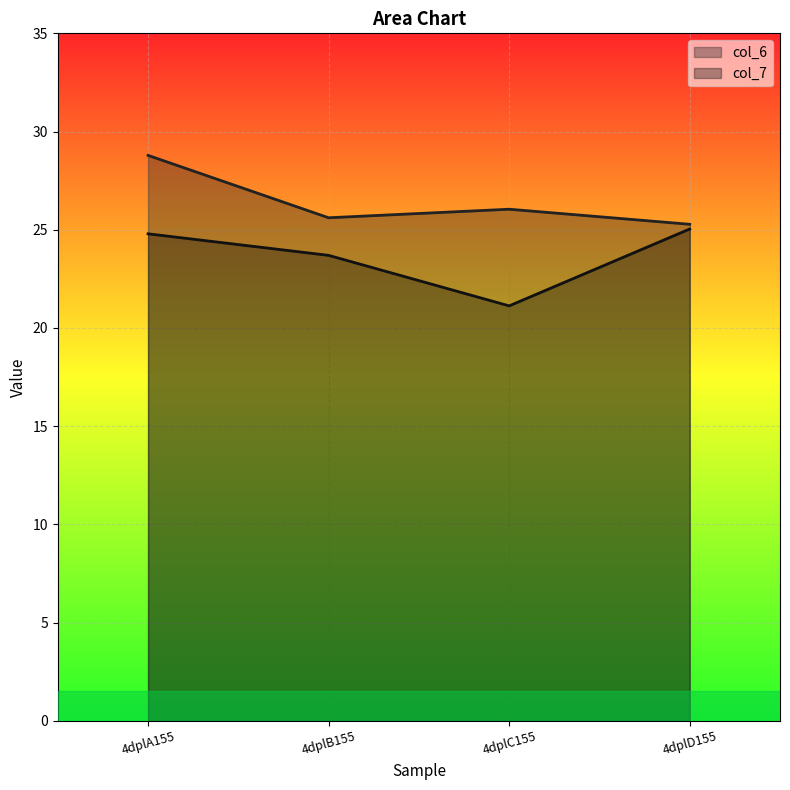

What are all the series names shown in the legend?

col_6, col_7